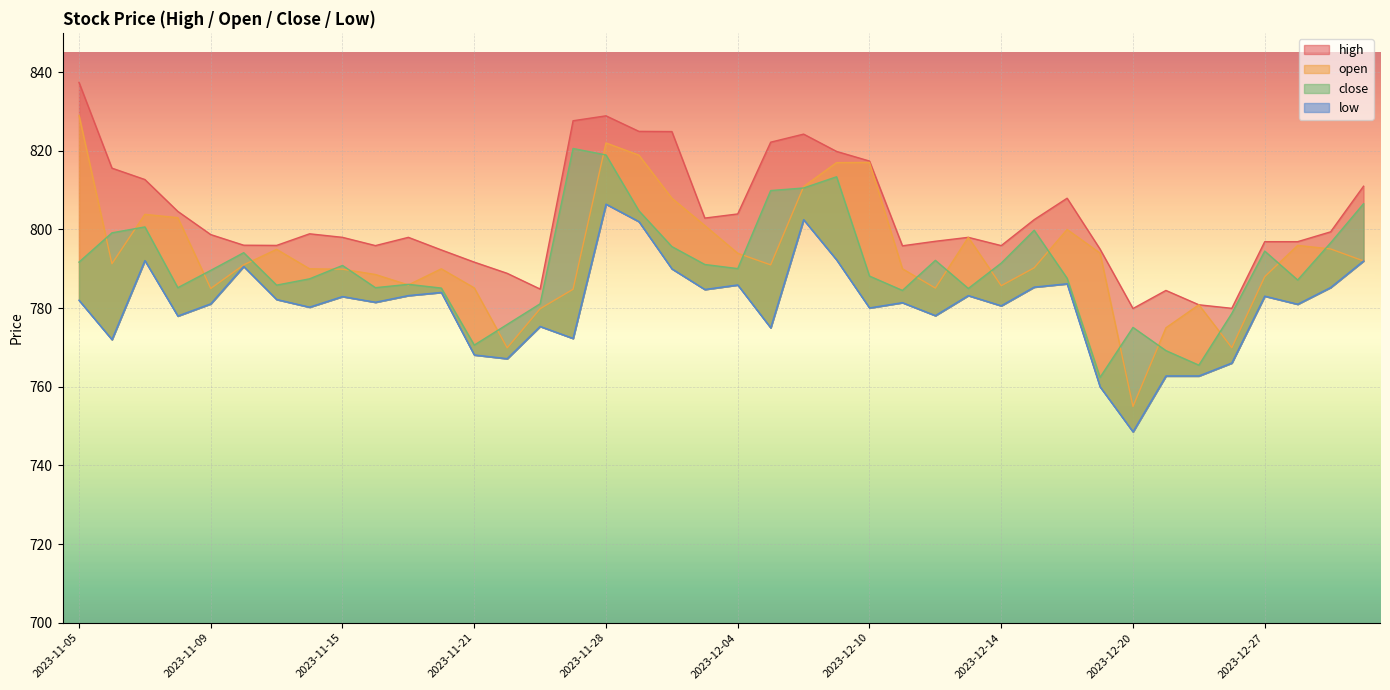

Between 2023-11-07 and 2023-12-13, which series saw the biggest shift?

close